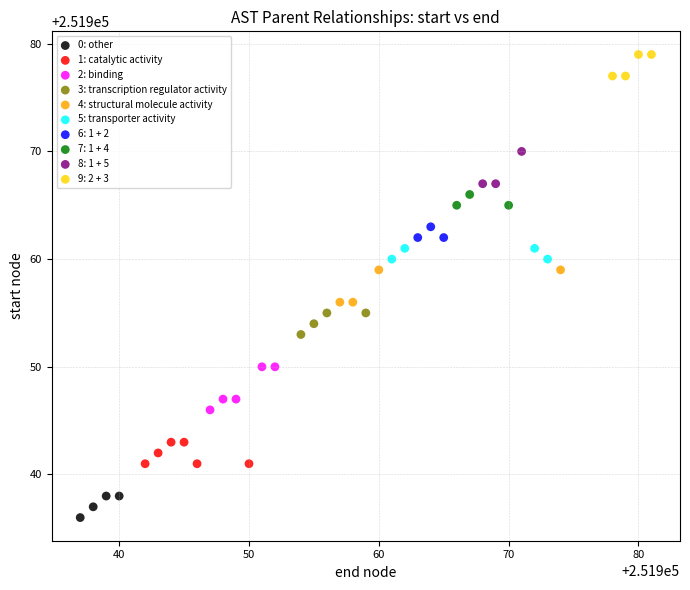

Which series has the widest spread of Y values?

2: binding